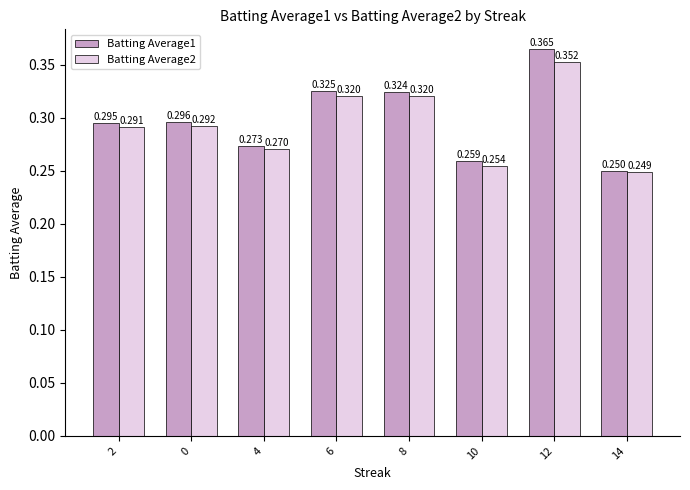

Is the value of Batting Average1 at 12 greater than the value of Batting Average2 at 14?

Yes